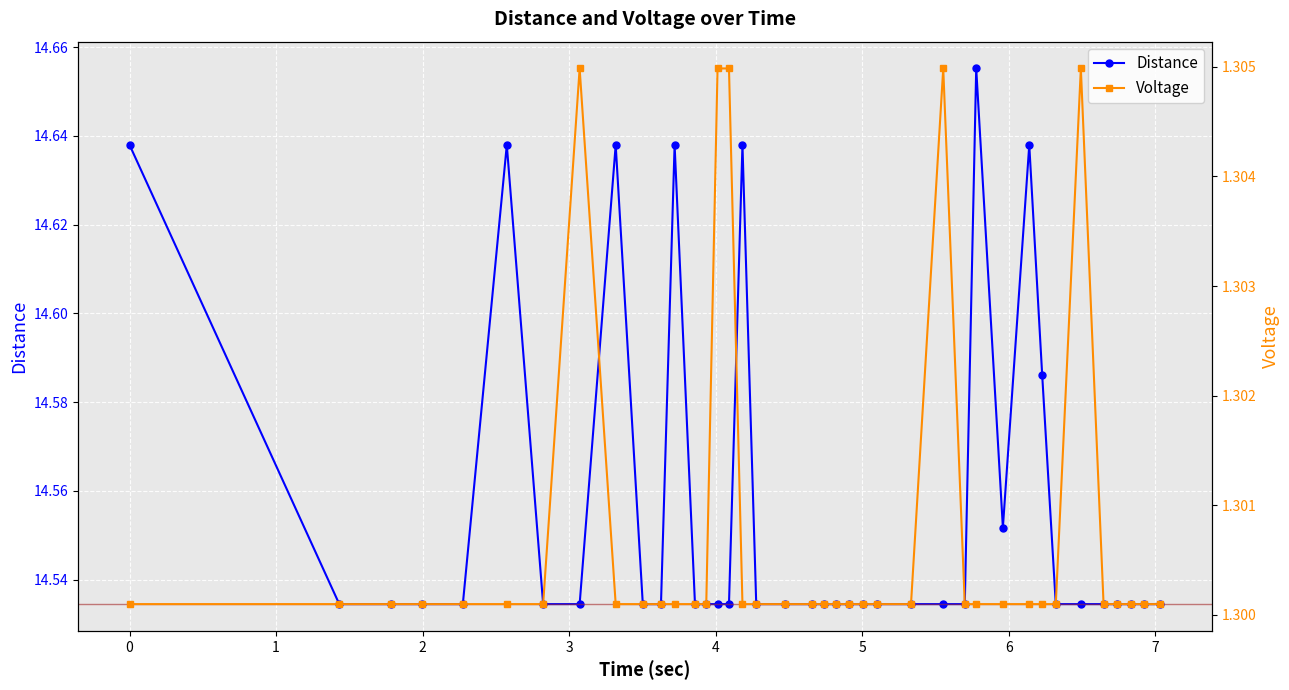

Count the number of data series in this chart.

2